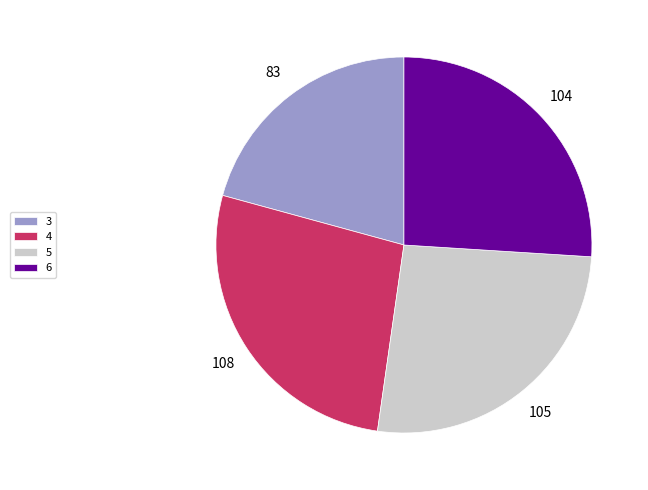

Between 3 and 4, which is larger?

4